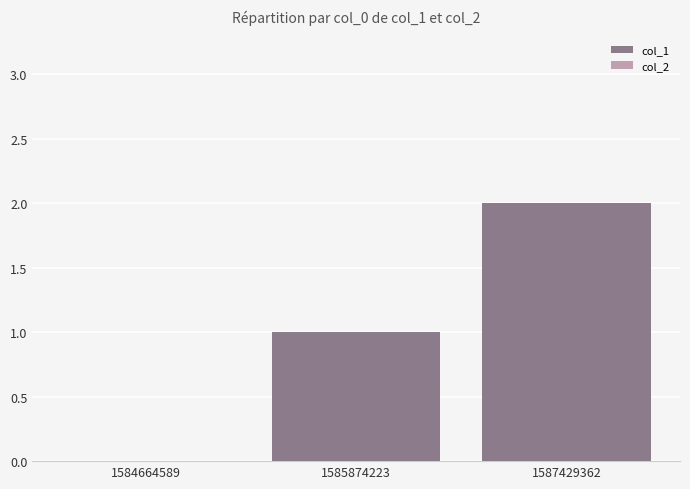

Which has a higher value, 1584664589 or 1587429362?

1587429362